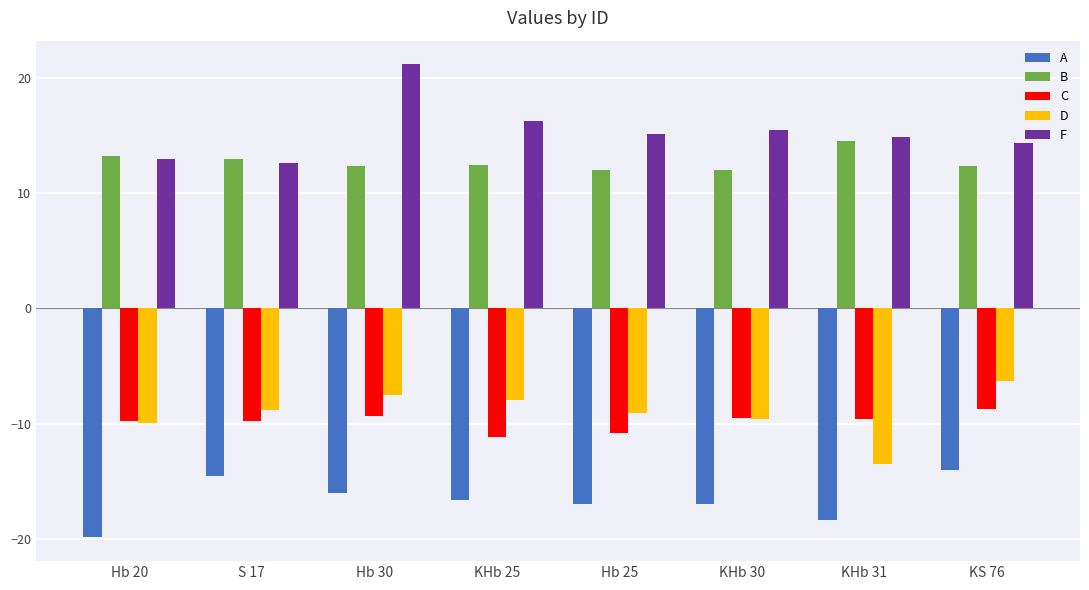

How many bars are there in total?

40